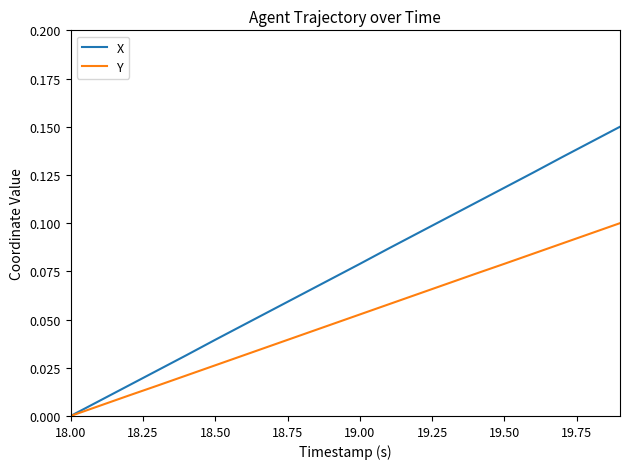

Which series has the largest total across all categories?

X